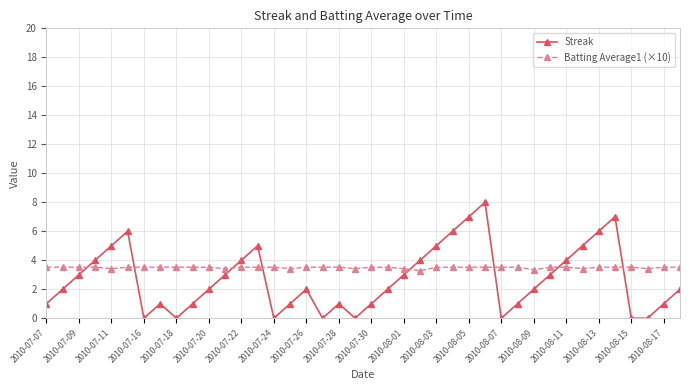

Reading left to right, transcribe all the data shown in this chart.

Streak: 1.0	2.0	3.0	4.0	5.0	6.0	0.0	1.0	0.0	1.0	2.0	3.0	4.0	5.0	0.0	1.0	2.0	0.0	1.0	0.0	1.0	2.0	3.0	4.0	5.0	6.0	7.0	8.0	0.0	1.0	2.0	3.0	4.0	5.0	6.0	7.0	0.0	0.0	1.0	2.0
Batting Average1 (×10): 3.5	3.5	3.5	3.5	3.4	3.5	3.5	3.5	3.5	3.5	3.5	3.4	3.5	3.5	3.5	3.4	3.5	3.5	3.5	3.4	3.5	3.5	3.4	3.3	3.5	3.5	3.5	3.5	3.5	3.5	3.3	3.5	3.5	3.4	3.5	3.5	3.5	3.4	3.5	3.5